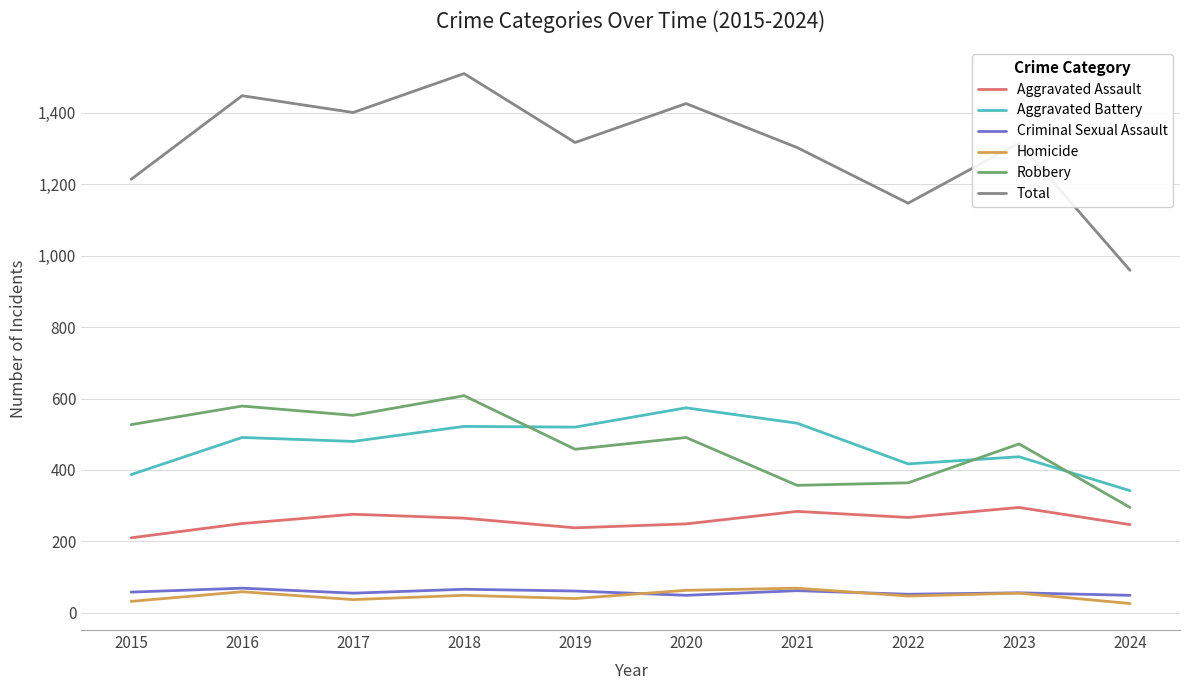

What is the maximum value shown in the chart?

1510